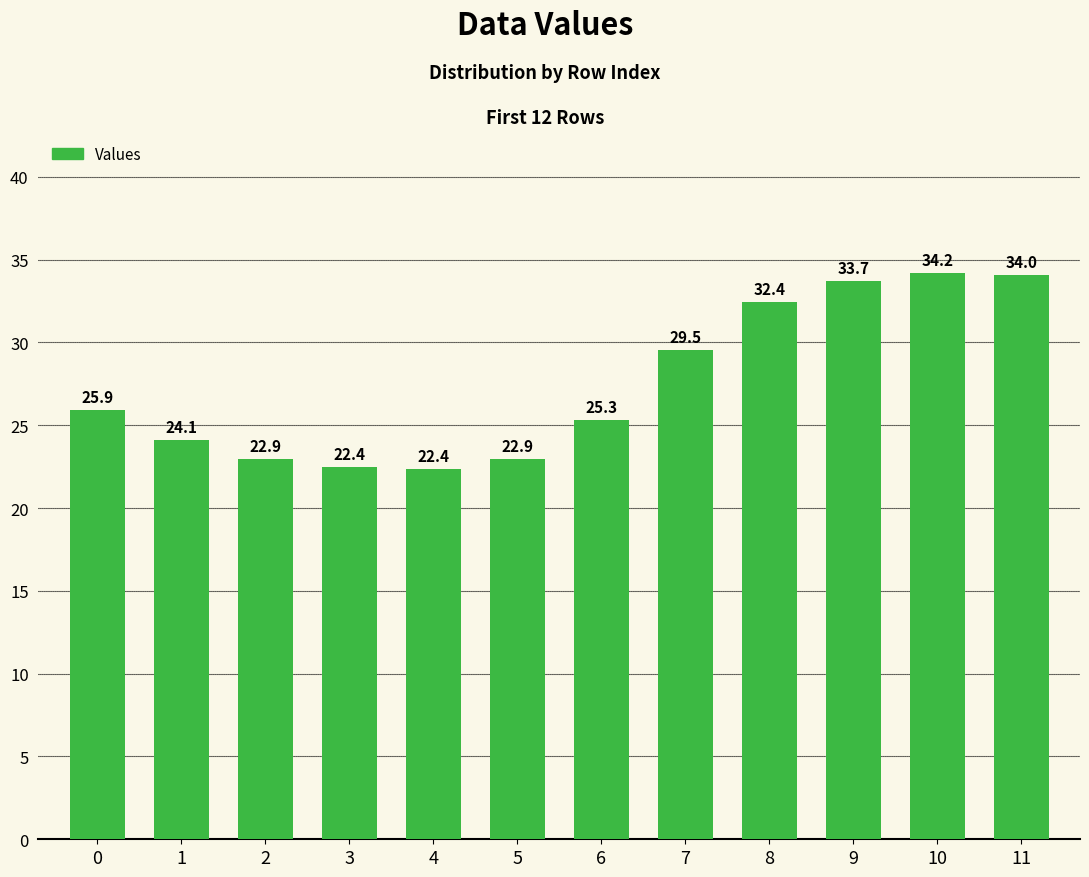

How many data points does each series have?

12